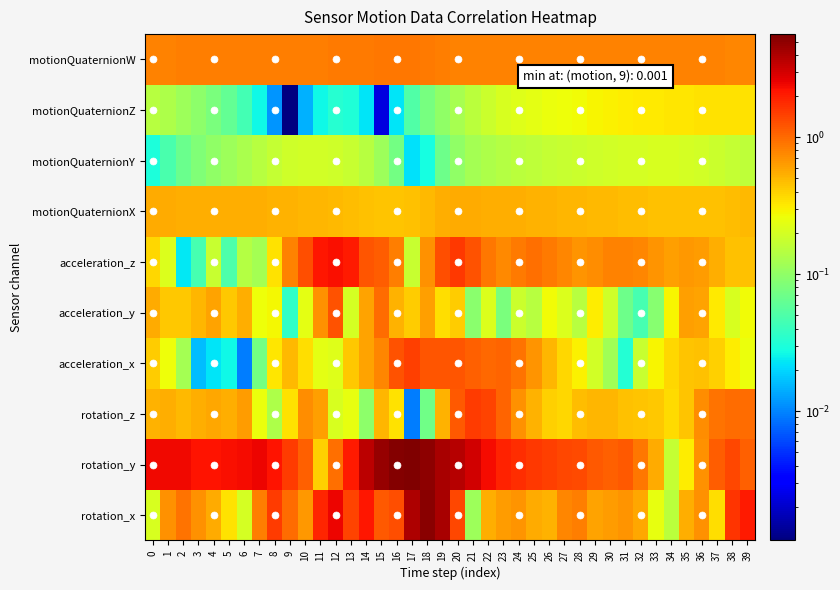

Which series has the largest range (max minus min)?

rotation_y